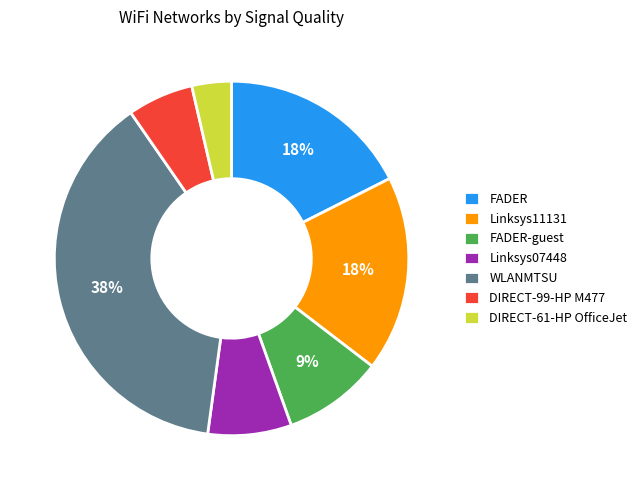

Does any single category account for the majority?

No